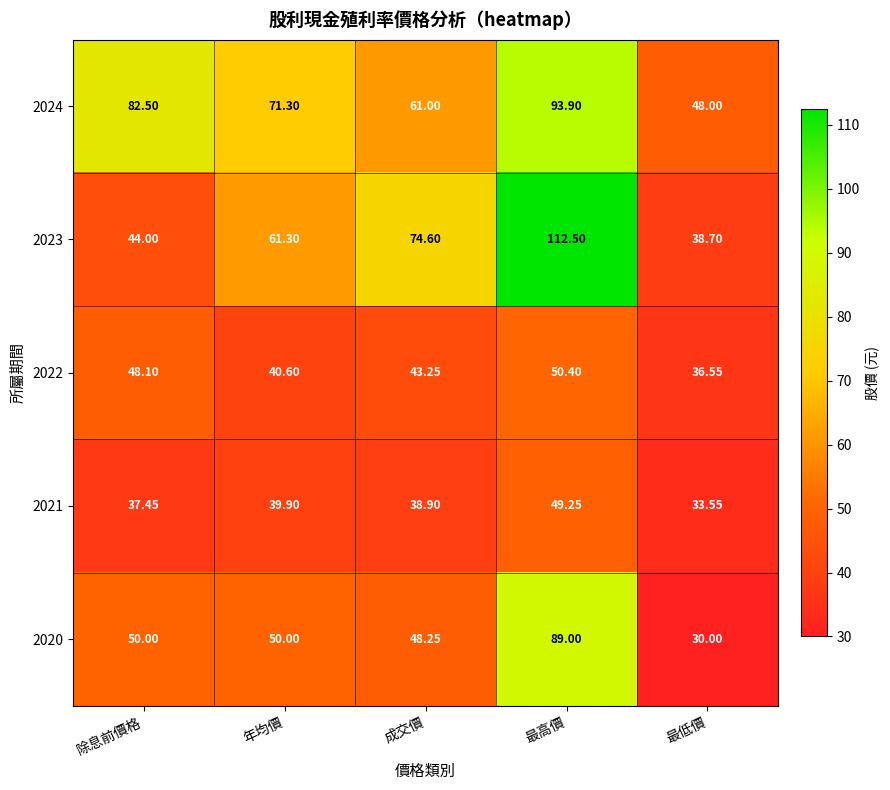

At which category is the sum across all series the highest?

最高價